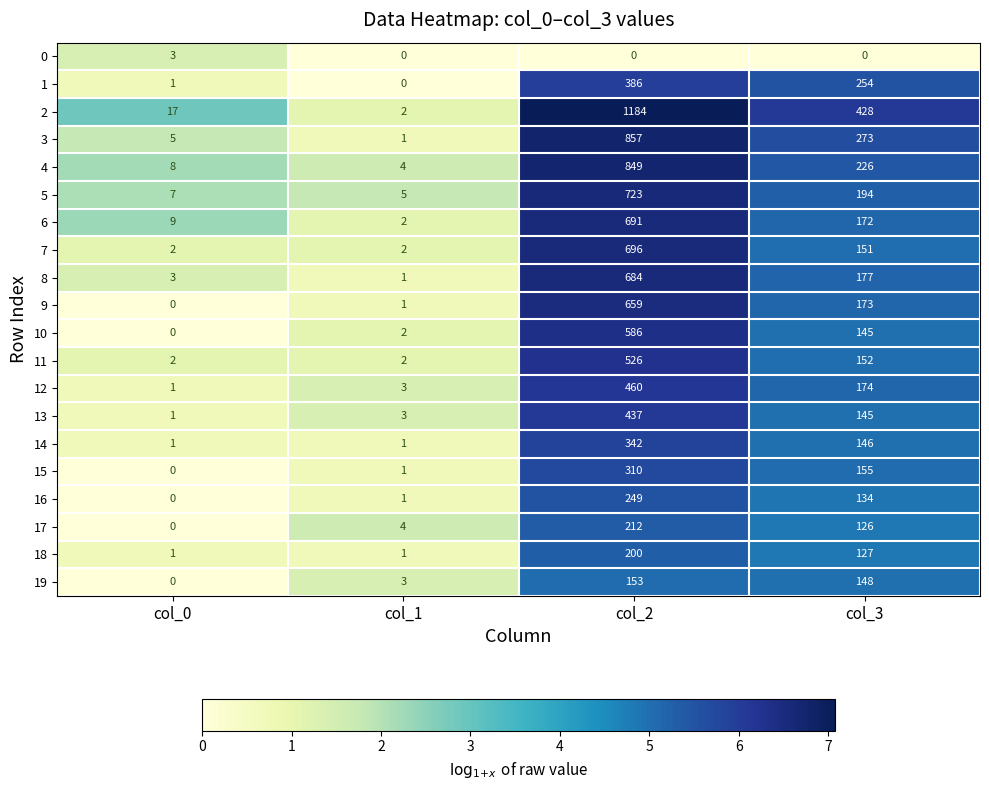

What is the total value across all series at col_2?

10204